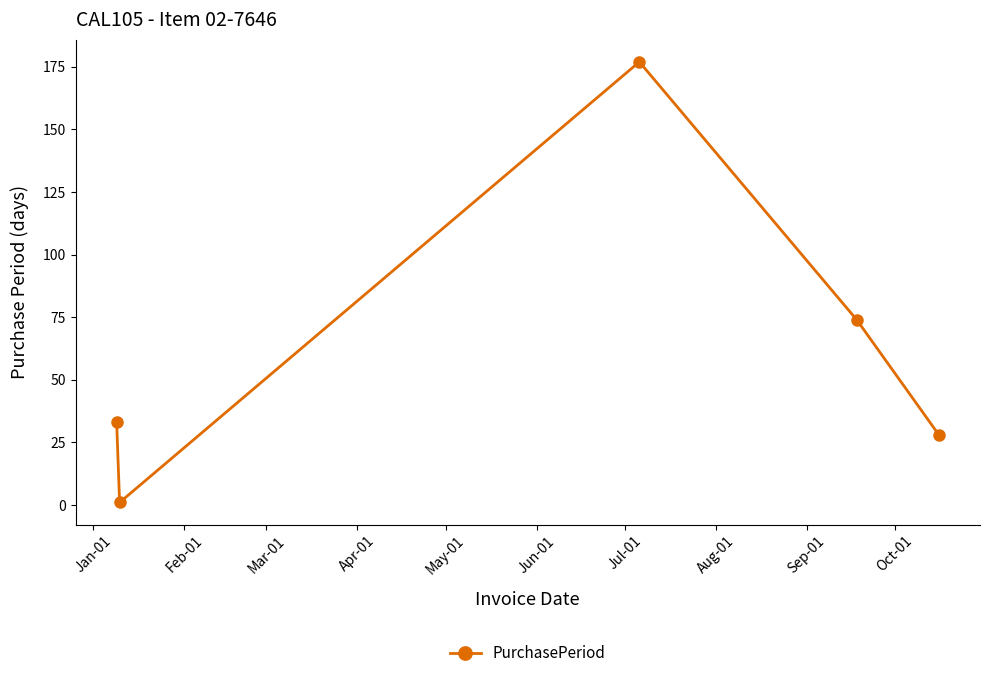

How many categories are shown in the chart?

5